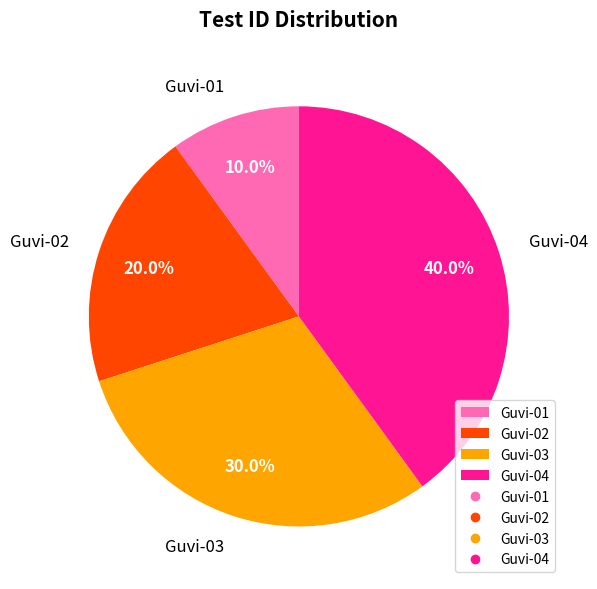

Between Guvi-03 and Guvi-04, which is larger?

Guvi-04